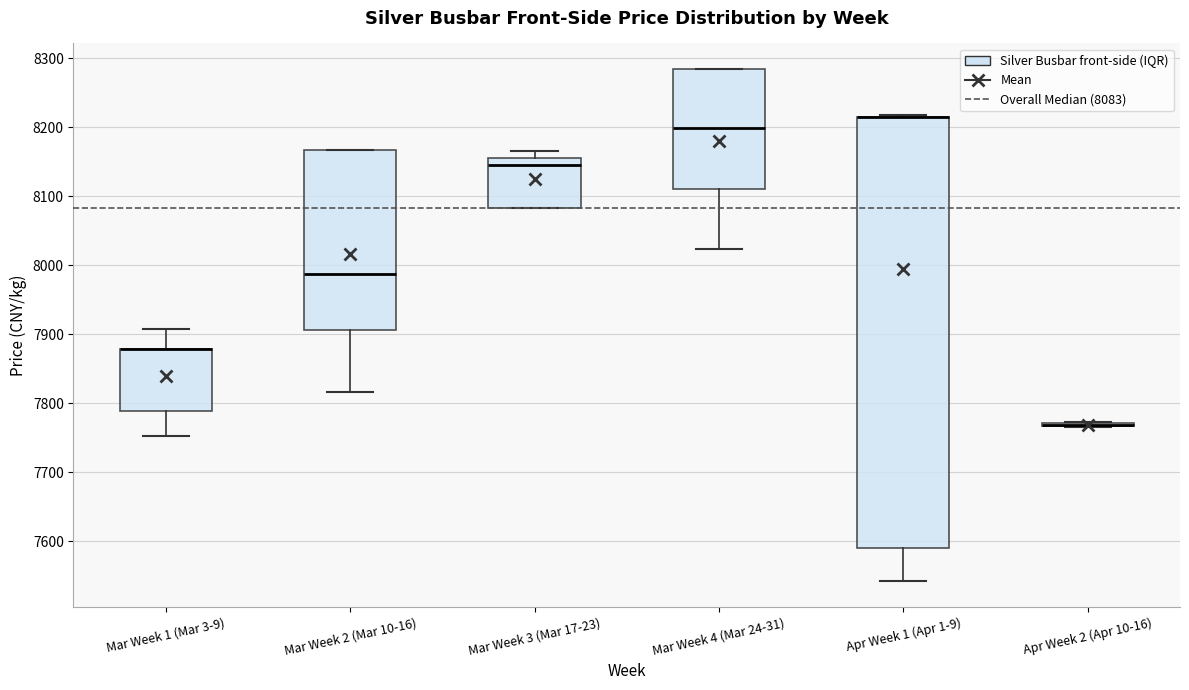

Reading left to right, read every box against the y-axis: the position of its median line, the range the box covers, and the ends of its whiskers. The values are not printed on the chart, so give them approximately, as read against the axis.

Mar Week 1 (Mar 3-9): median 7880 (drawn on the box's upper edge), box 7790 to 7880, whiskers 7750 to 7910
Mar Week 2 (Mar 10-16): median 7990, box 7910 to 8170, whiskers 7820 to 8170
Mar Week 3 (Mar 17-23): median 8150, box 8080 to 8160, whiskers 8080 to 8170
Mar Week 4 (Mar 24-31): median 8200, box 8110 to 8280, whiskers 8020 to 8280
Apr Week 1 (Apr 1-9): median 8220 (drawn on the box's upper edge), box 7590 to 8220, whiskers 7540 to 8220
Apr Week 2 (Apr 10-16): box collapsed to a line at 7770, whiskers 7770 to 7770